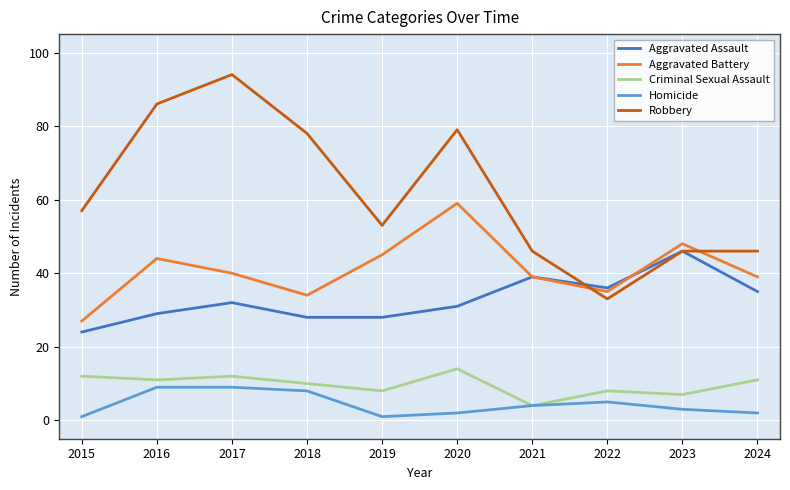

Which series has the largest total across all categories?

Robbery